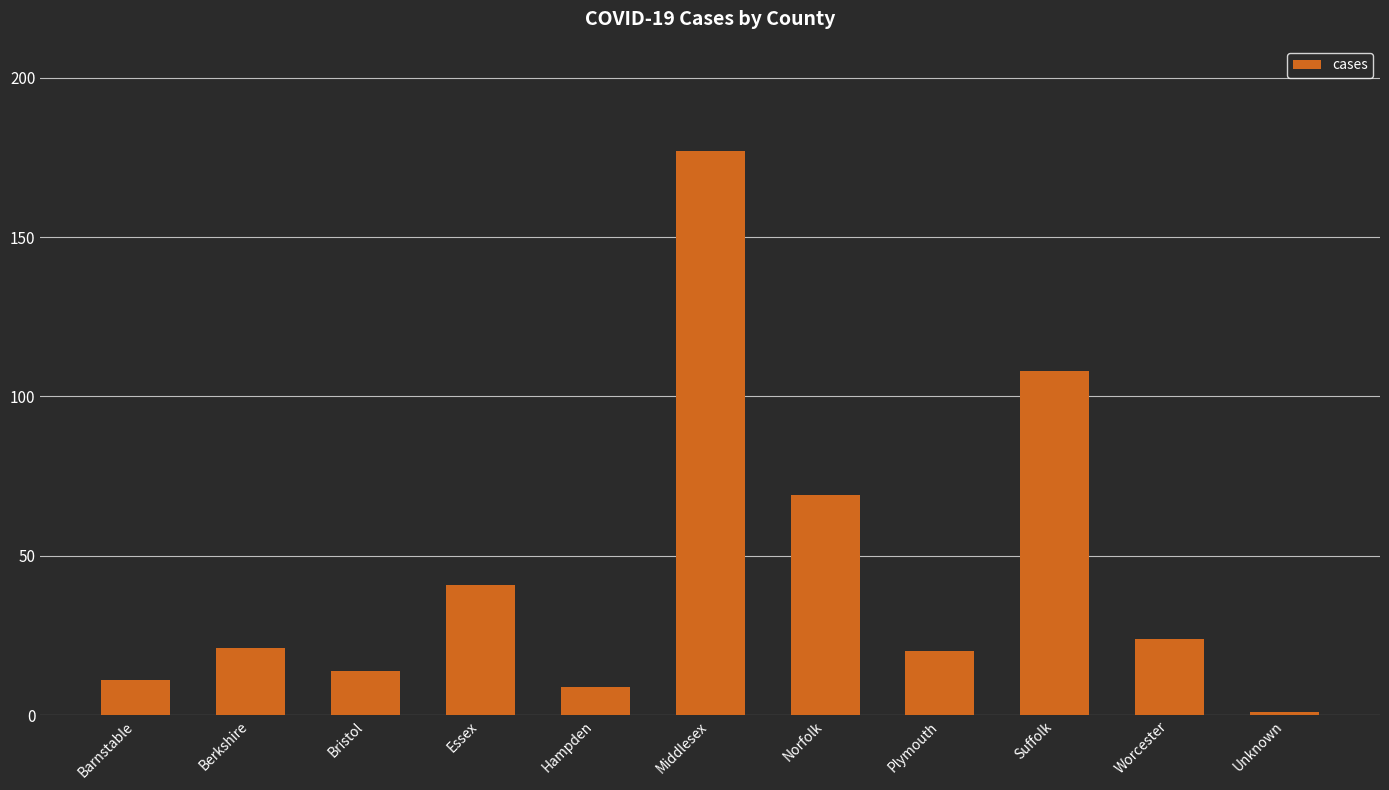

Which category has the lowest value across all series?

Unknown